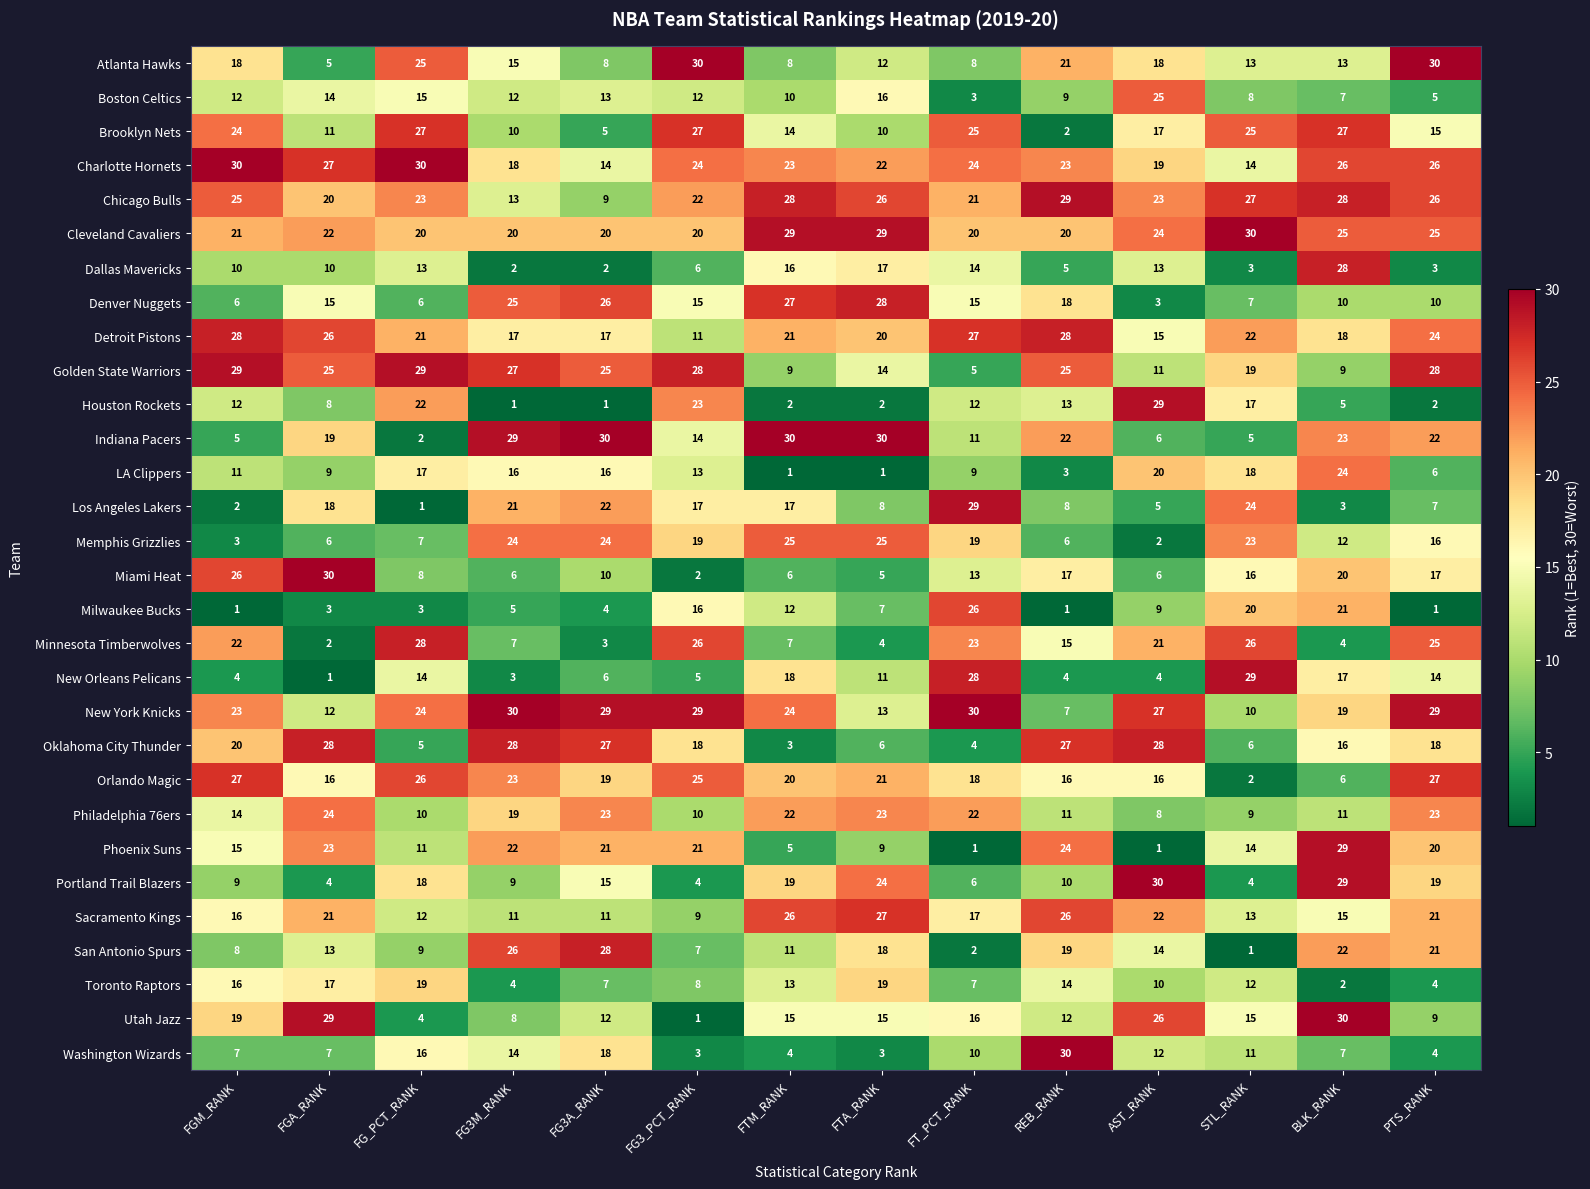

How many categories are shown in the chart?

14